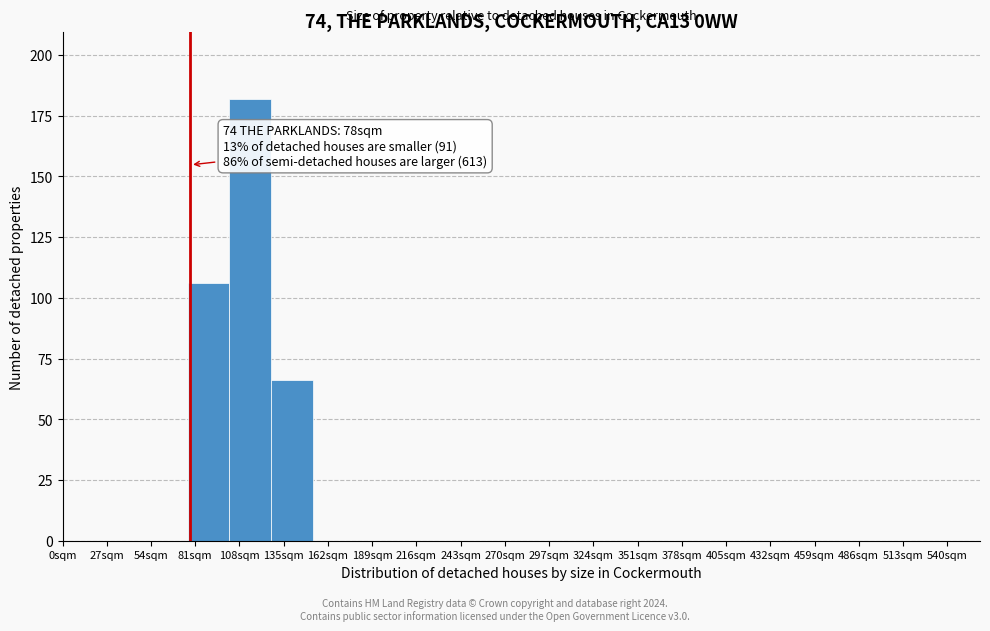

Over which range of the x-axis is the bar tallest?

100 to 125